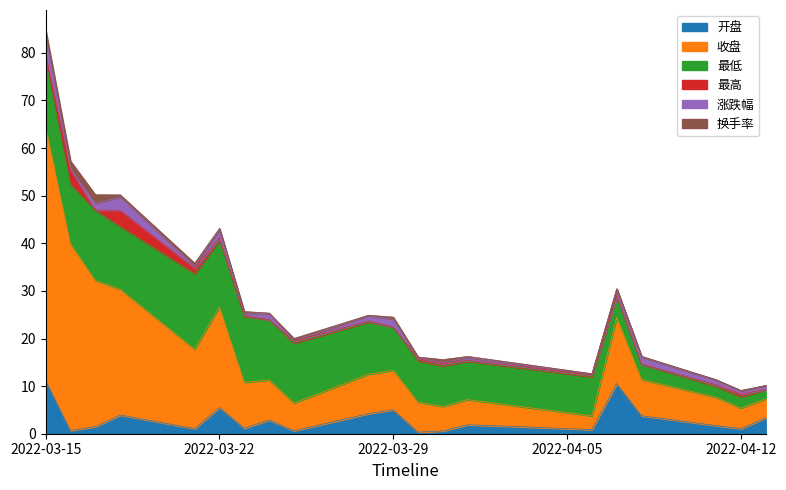

Does the chart display data point markers on the line(s)?

No